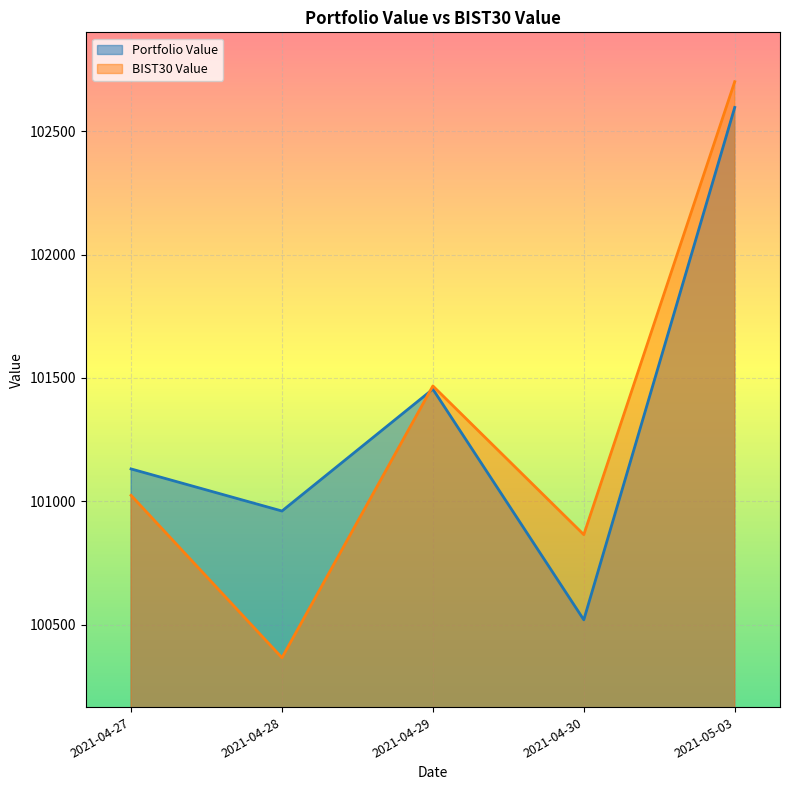

What position from the right is 2021-05-03?

1